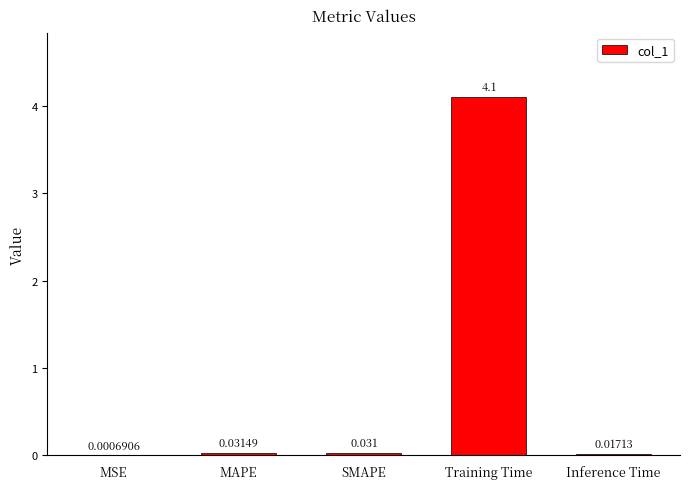

At which label is the value closest to 2?

MAPE